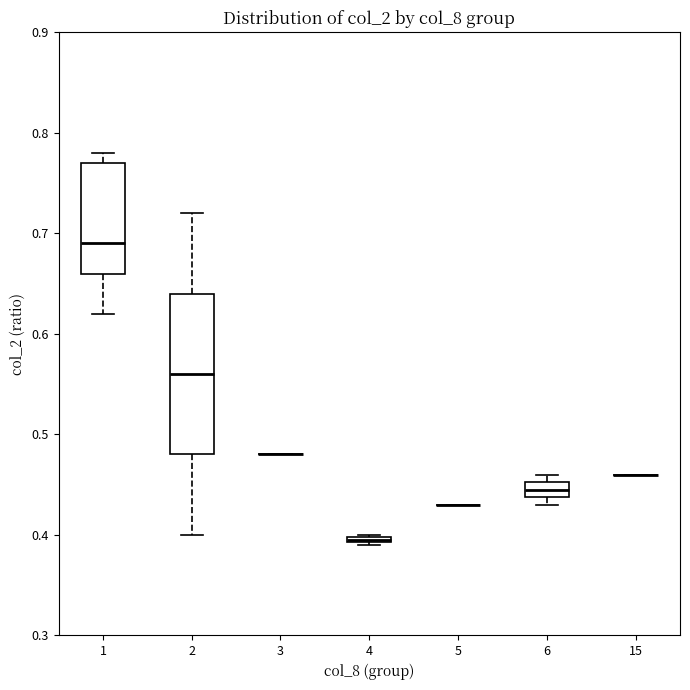

Which box is the tallest, from its lower edge to its upper edge?

2